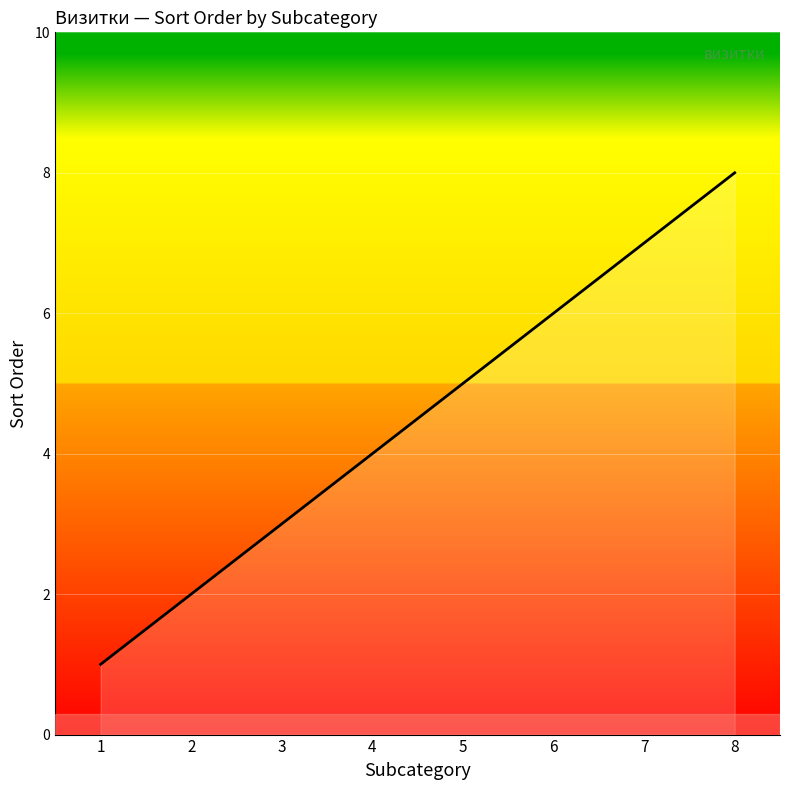

What is the ratio of the value at 5 to the value at 3?

1.7